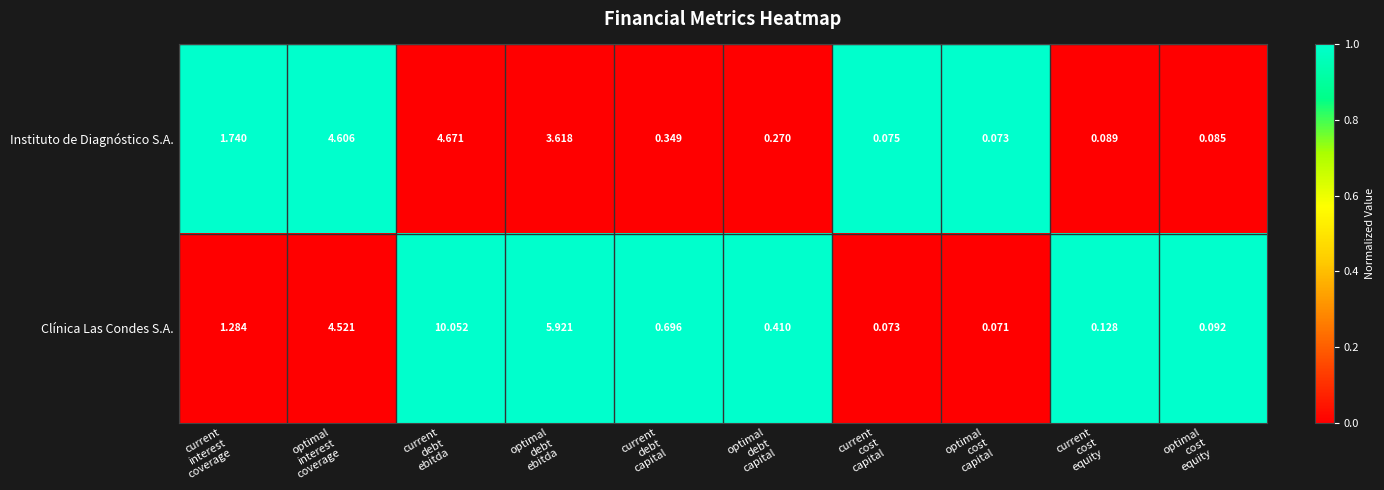

Which series has the largest range (max minus min)?

Clínica Las Condes S.A.